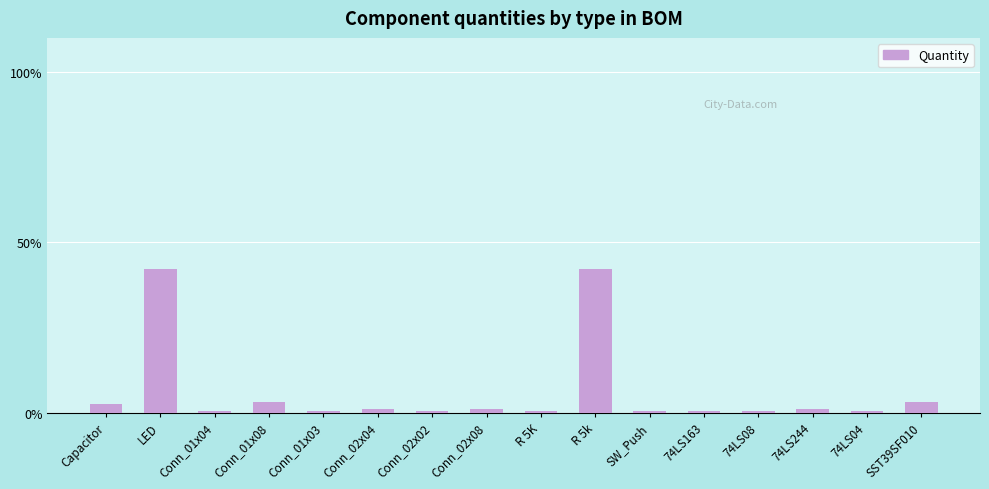

Are the bars horizontal?

No